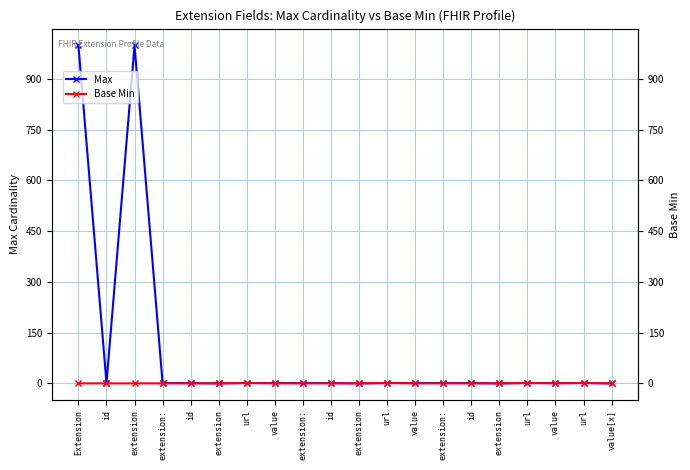

Where is the first local maximum for Max?

extension